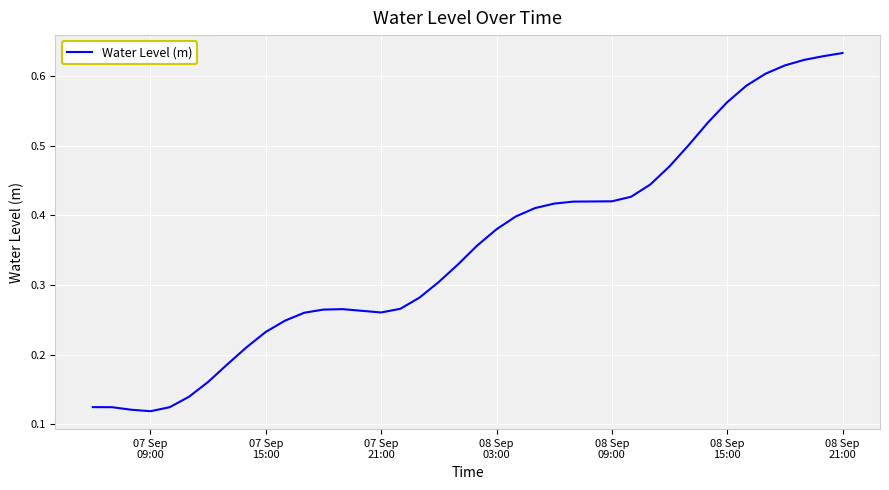

How many series are shown in this chart?

1